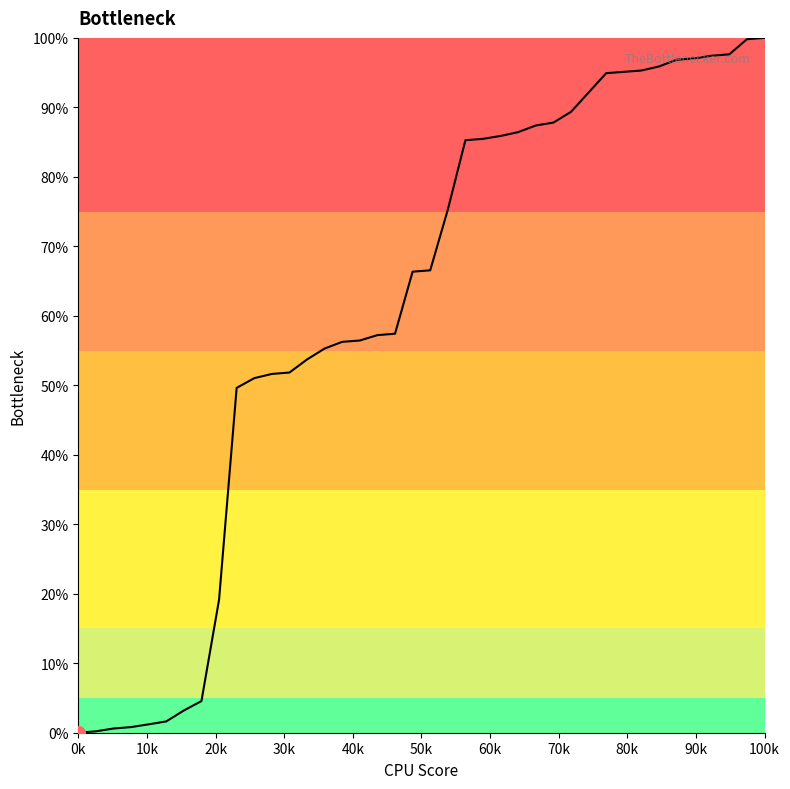

What is the difference between the maximum and minimum values?

100.0